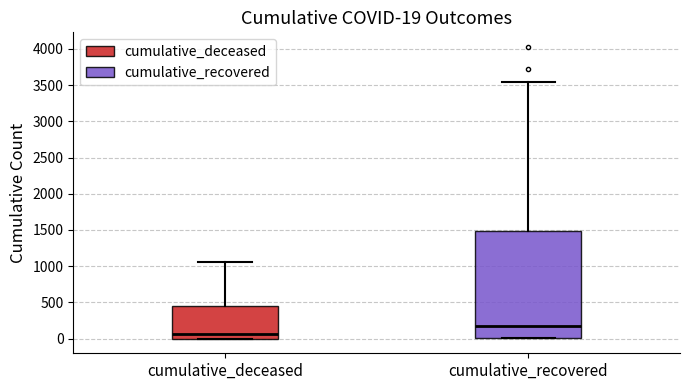

Which box has the highest median line?

cumulative_recovered